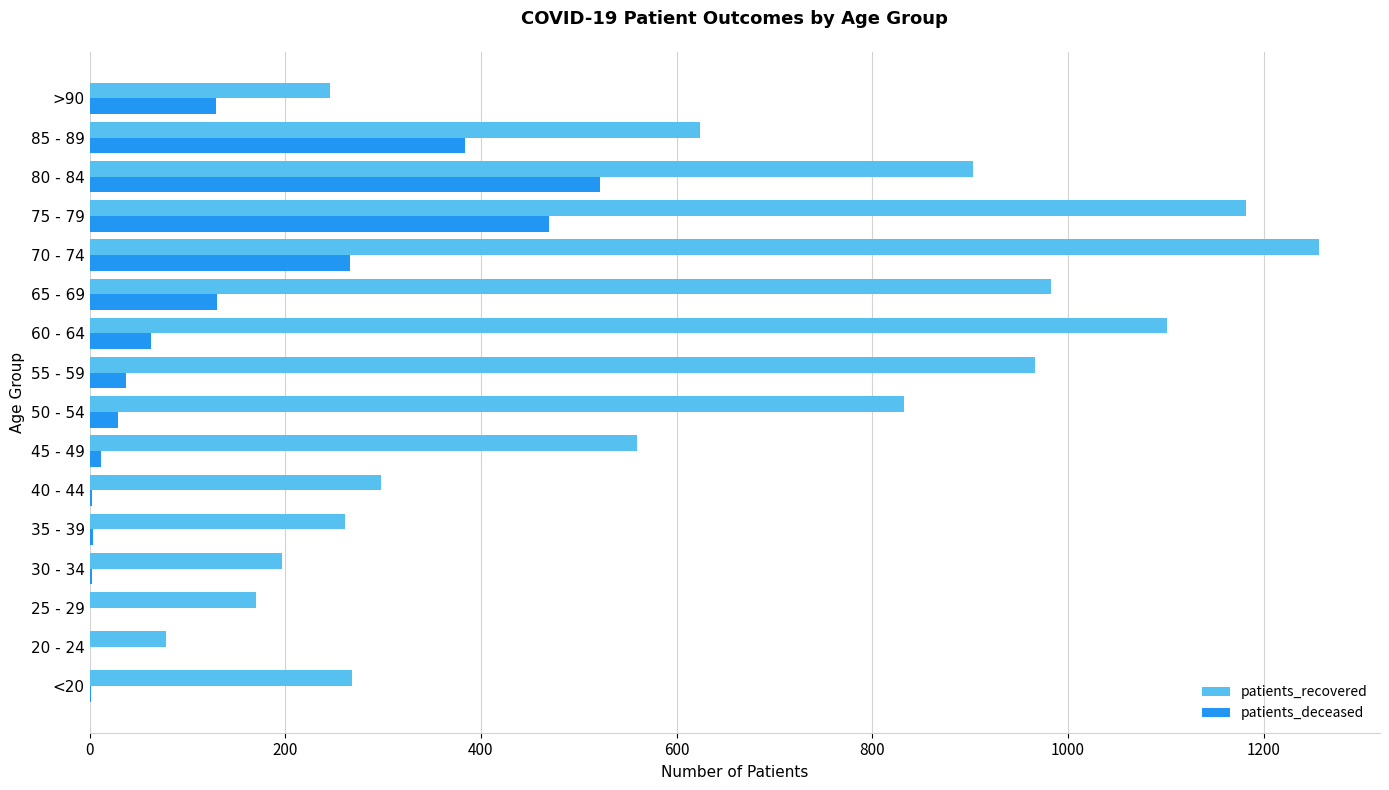

Which category has the highest value in the patients_recovered series?

70 - 74